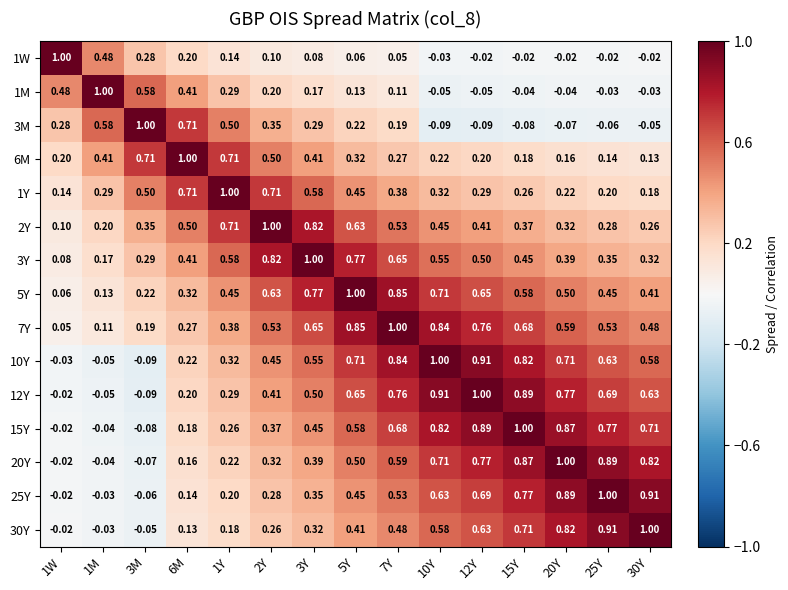

Is the value of 15Y at 5Y greater than the value of 10Y at 2Y?

Yes